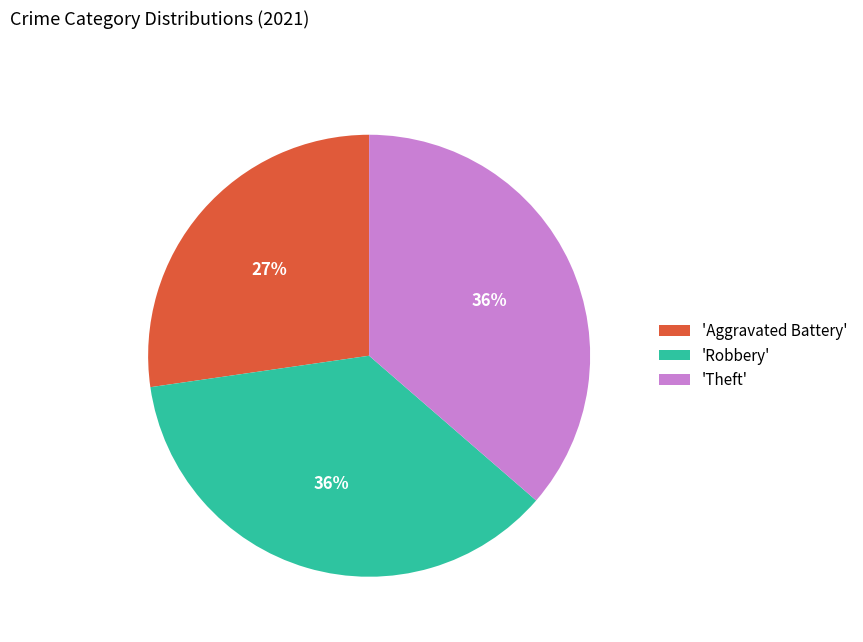

True or false: 'Aggravated Battery' accounts for 27% of the total.

True